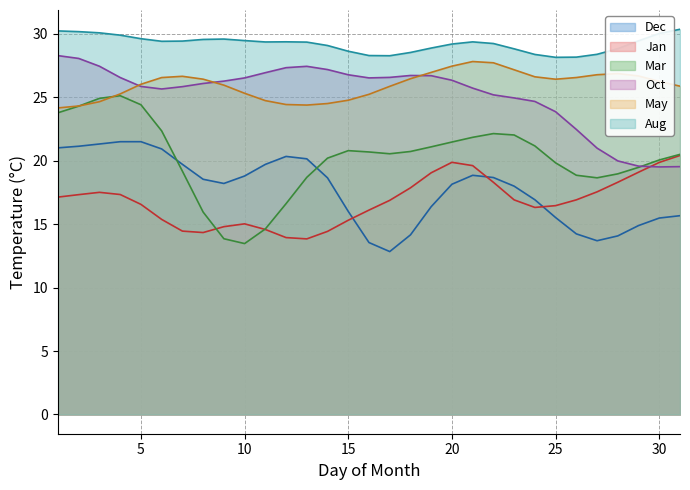

True or false: Oct has more than 0 interior local peaks.

True